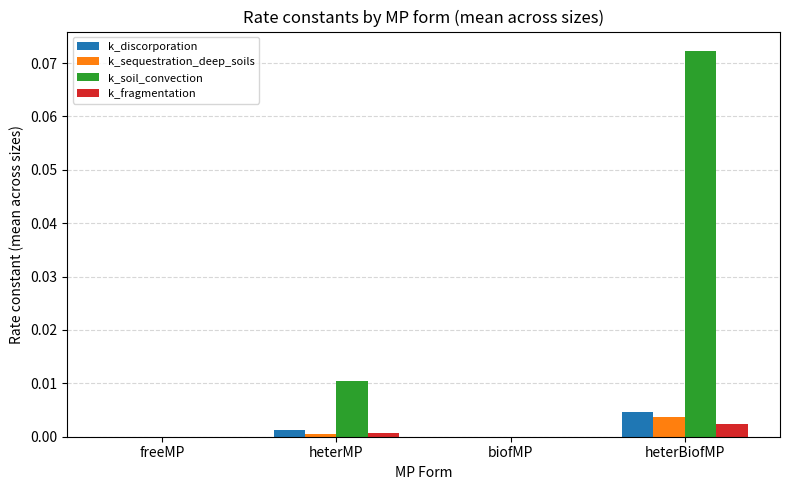

Which category has the highest value across all series?

heterBiofMP